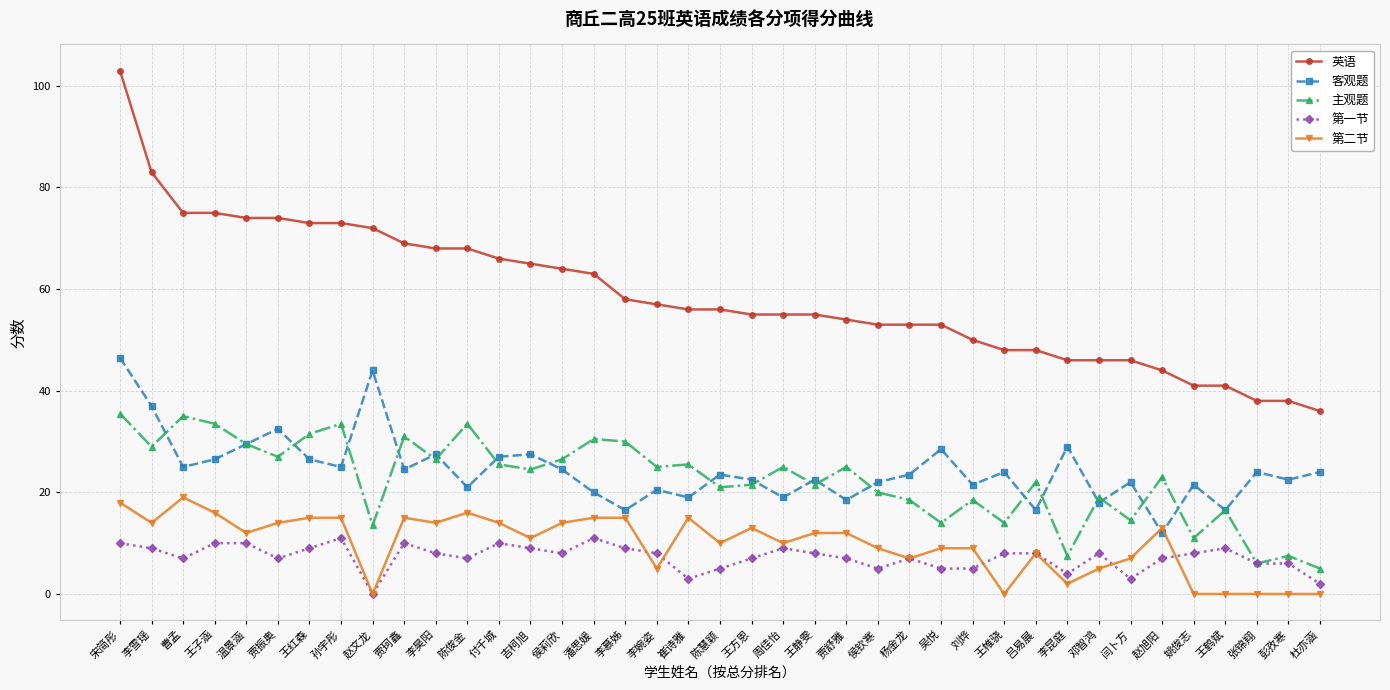

What is the sum of all 客观题 values?

952.0